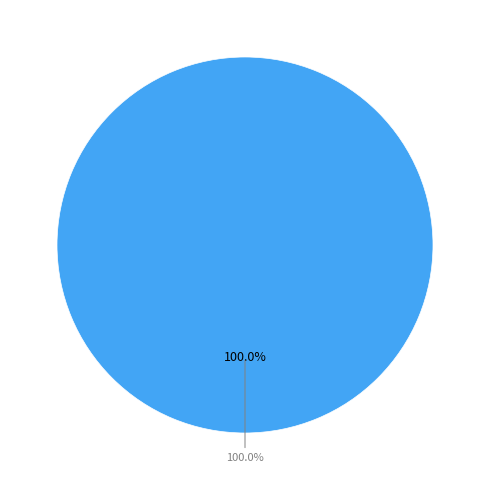

Is it true that 0 is 1% of the pie?

False